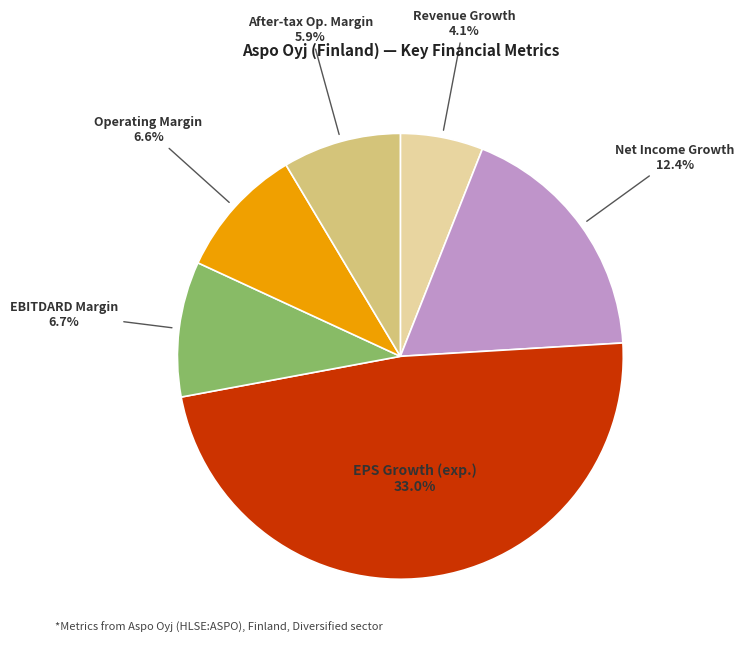

To the nearest percent, what is the average slice percentage?

17%